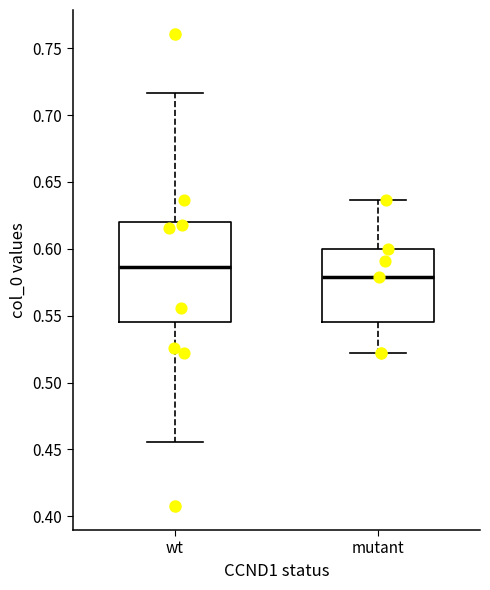

Where does the median line of the box for wt sit on the y-axis? The values are not printed on the chart, so give them approximately, as read against the axis.

0.585